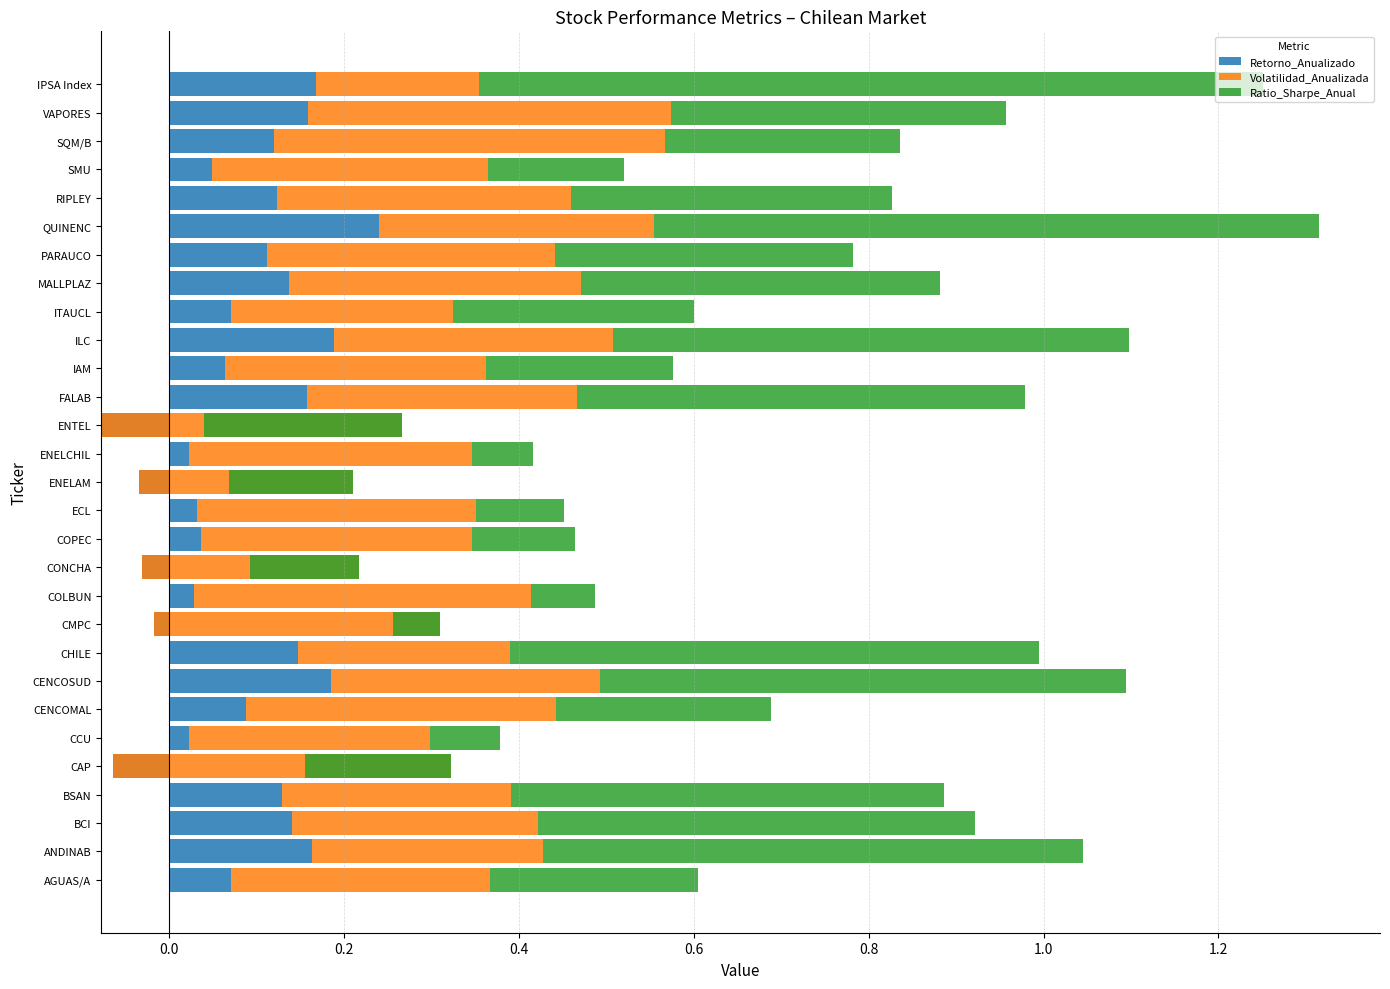

Reading left to right, transcribe all the data shown in this chart.

Retorno_Anualizado: 0.1	0.2	0.1	0.1	-0.1	0.0	0.1	0.2	0.1	-0.0	0.0	-0.0	0.0	0.0	-0.0	0.0	-0.1	0.2	0.1	0.2	0.1	0.1	0.1	0.2	0.1	0.0	0.1	0.2	0.2
Volatilidad_Anualizada: 0.3	0.3	0.3	0.3	0.4	0.3	0.4	0.3	0.2	0.3	0.4	0.2	0.3	0.3	0.2	0.3	0.3	0.3	0.3	0.3	0.3	0.3	0.3	0.3	0.3	0.3	0.4	0.4	0.2
Ratio_Sharpe_Anual: 0.2	0.6	0.5	0.5	-0.2	0.1	0.2	0.6	0.6	-0.1	0.1	-0.1	0.1	0.1	-0.1	0.1	-0.2	0.5	0.2	0.6	0.3	0.4	0.3	0.8	0.4	0.2	0.3	0.4	0.9